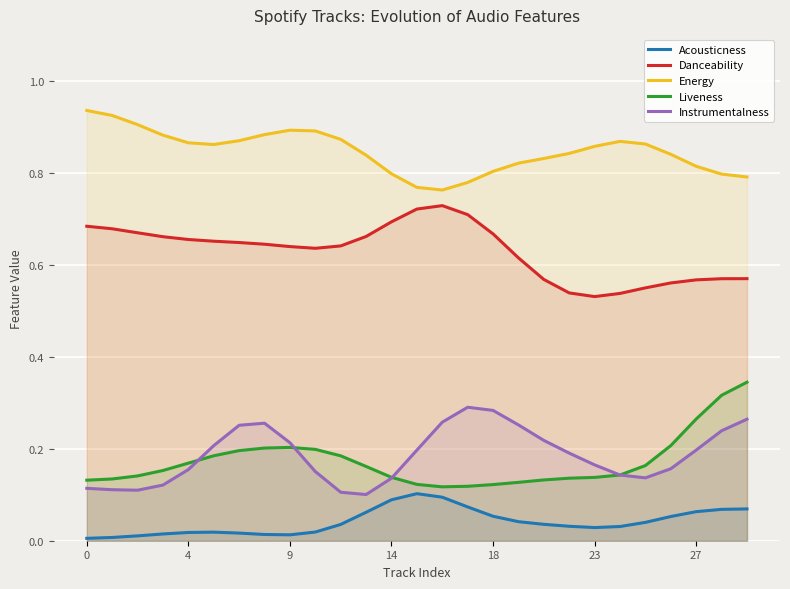

What is the total value across all series at 14?

1.8